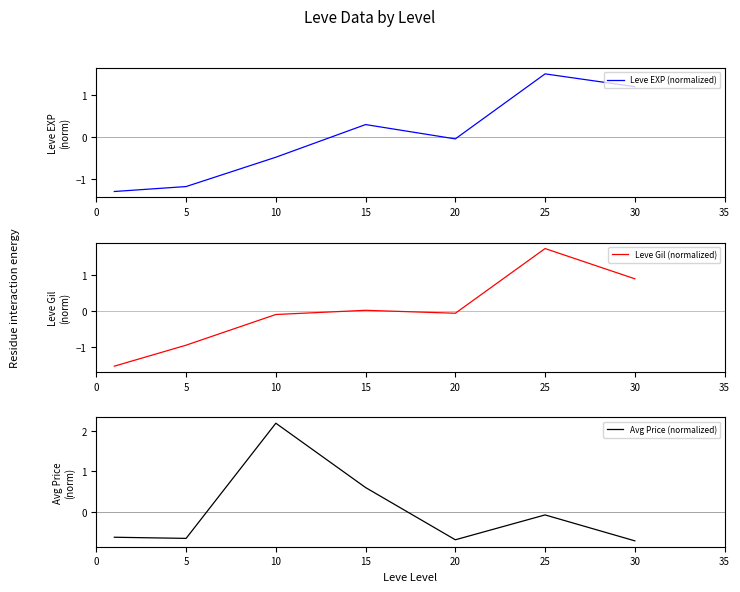

True or false: Leve Gil (normalized) has a value of 2.6 at 25.

False